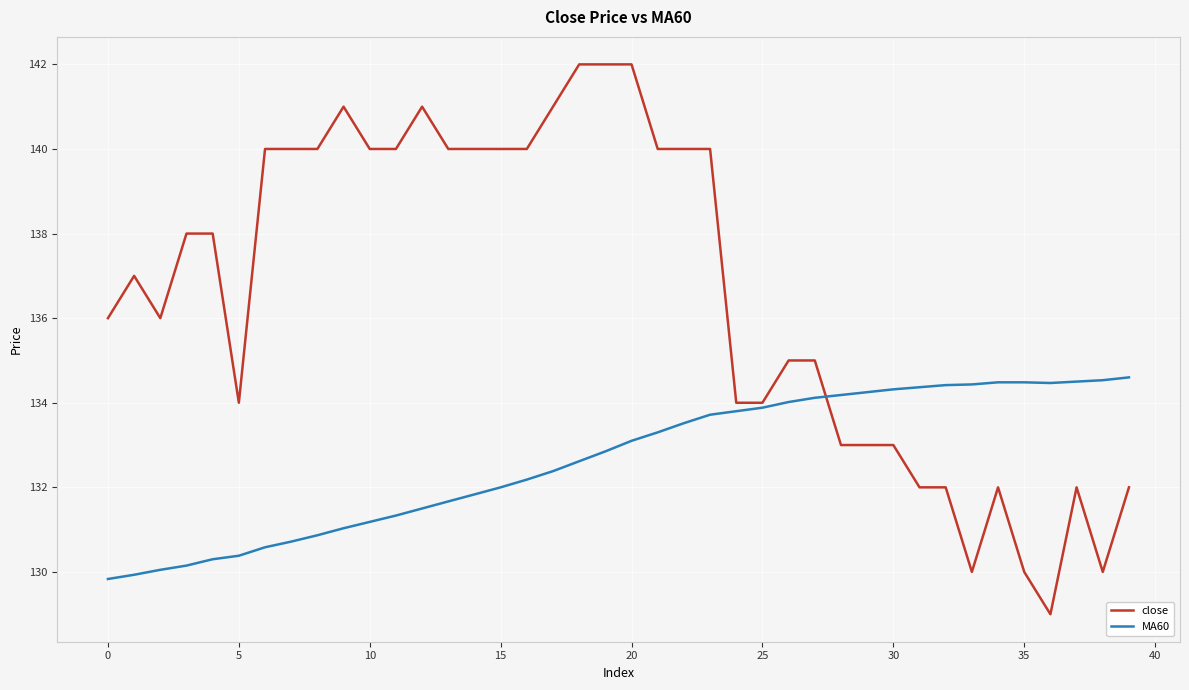

What is the minimum value shown in the chart?

129.0